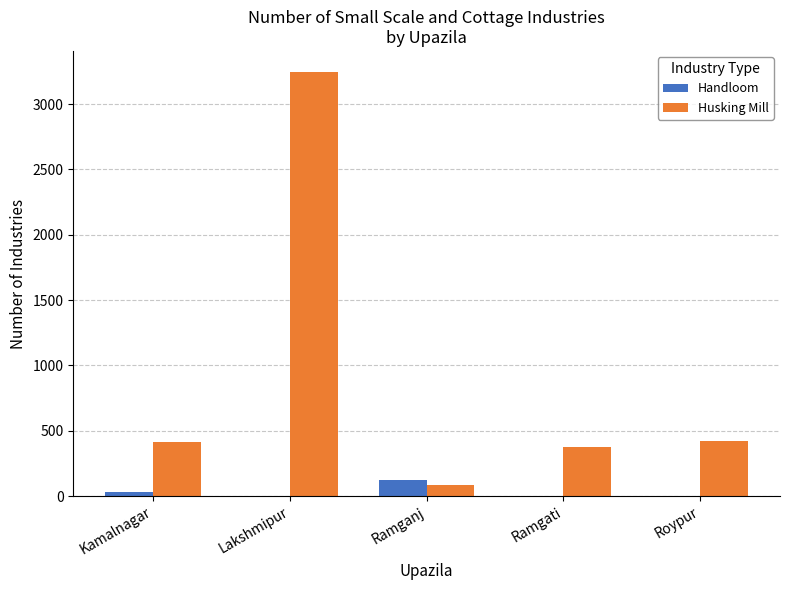

What is the total value across all series at Lakshmipur?

3245